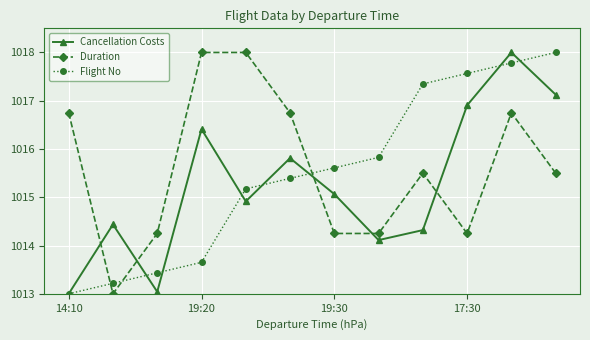

How many intersections are there between Flight No and Duration?

3